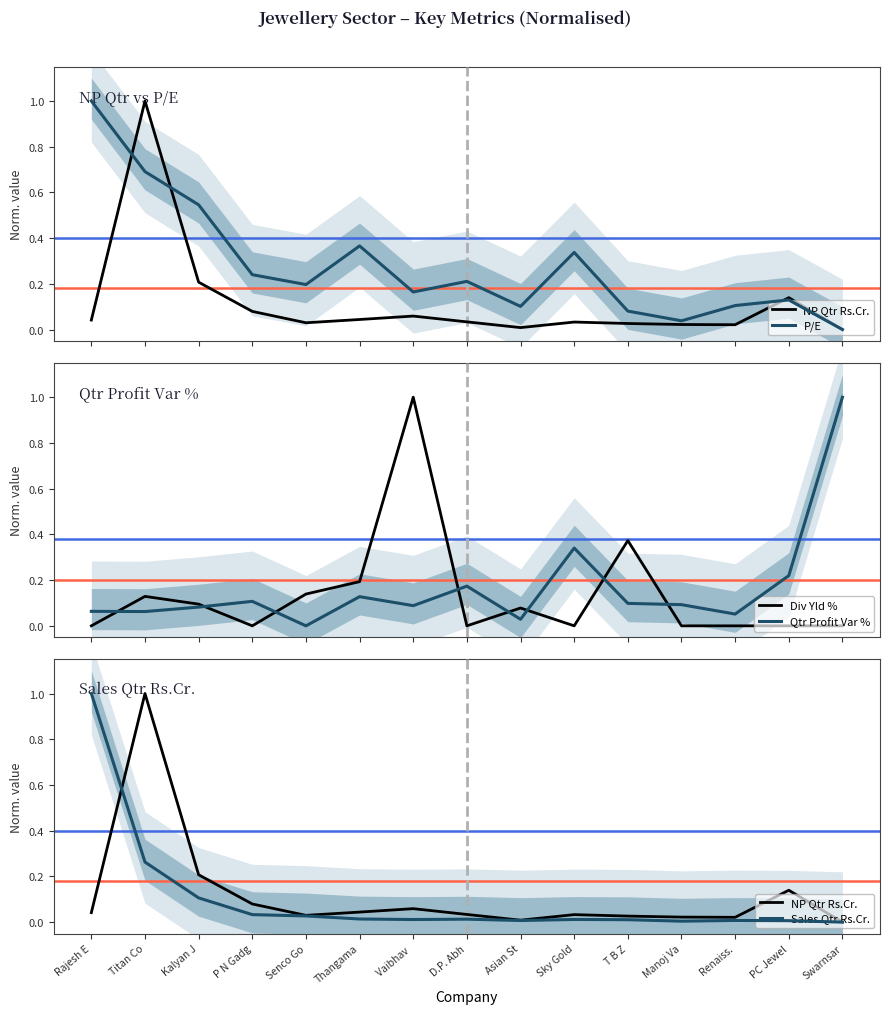

The value of Sales Qtr Rs.Cr. at Vaibhav  is 0.0. True or false?

True